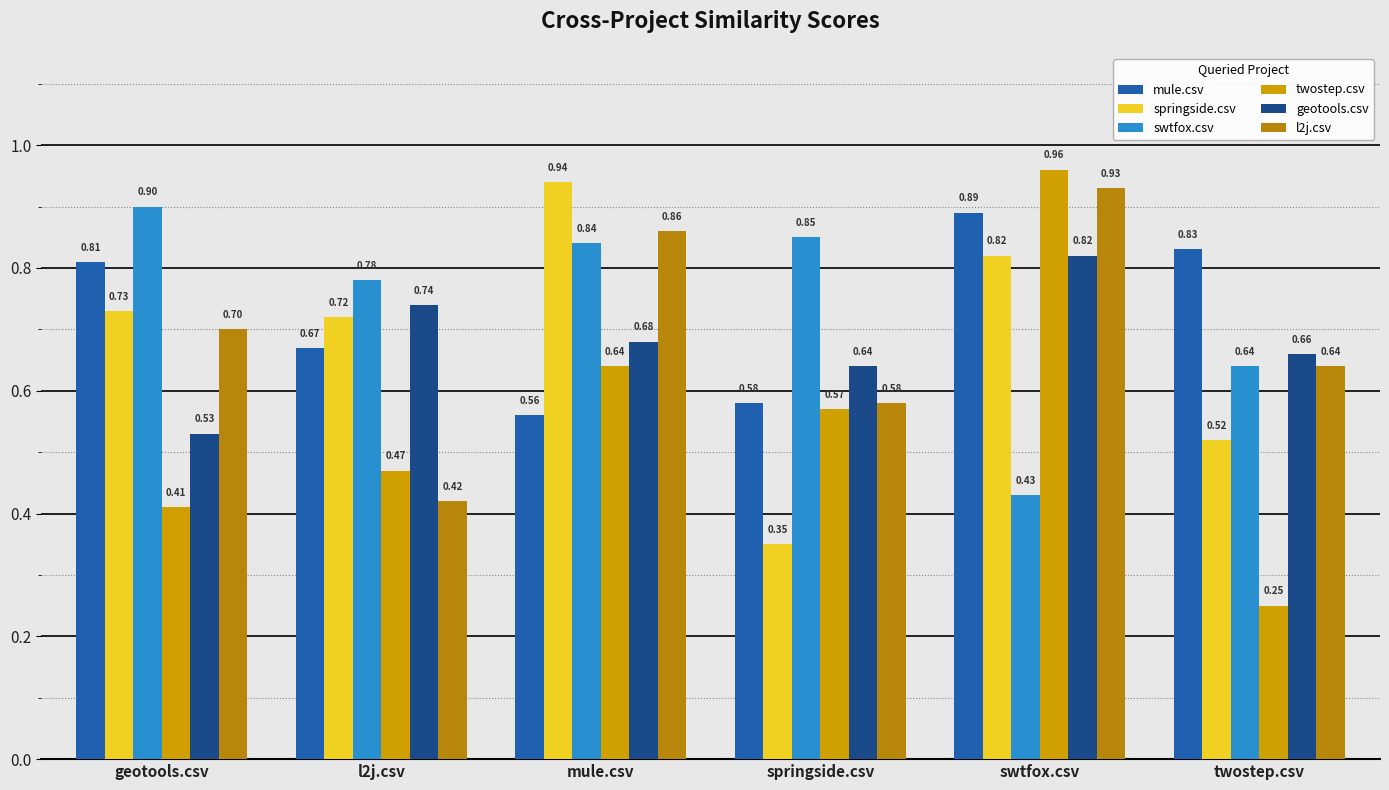

How many data points does each series have?

6